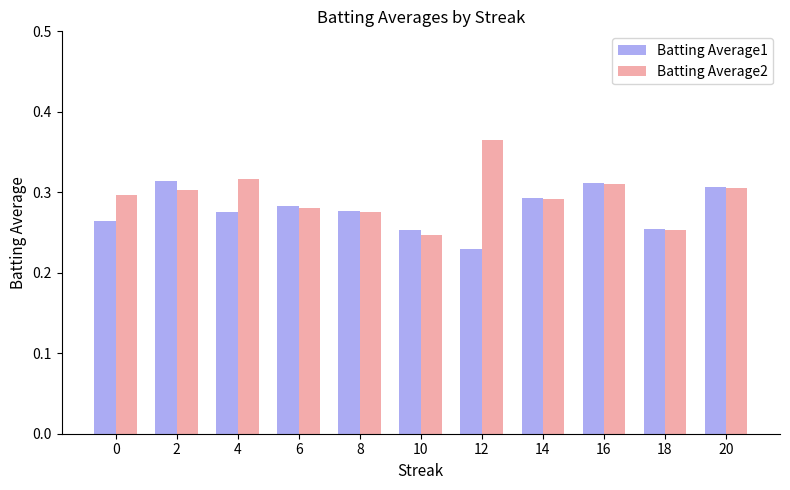

Which category has the lowest value in the Batting Average1 series?

12